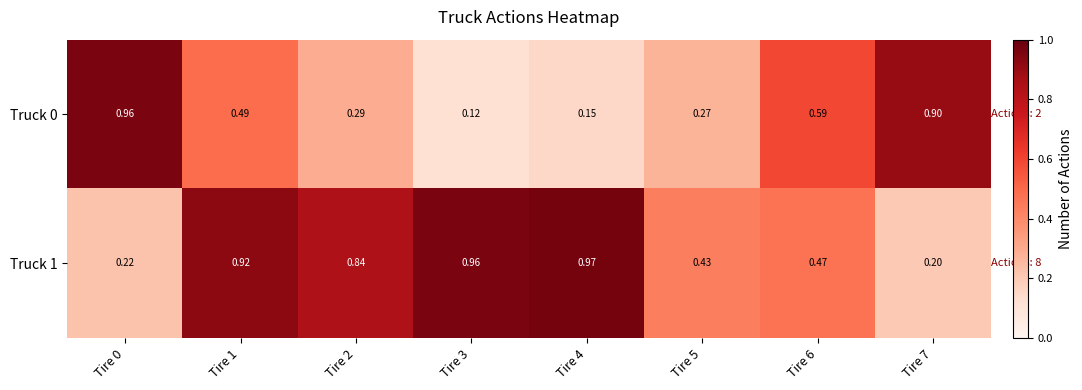

Is the value of Truck 0 at Tire 2 greater than the value of Truck 1 at Tire 4?

No